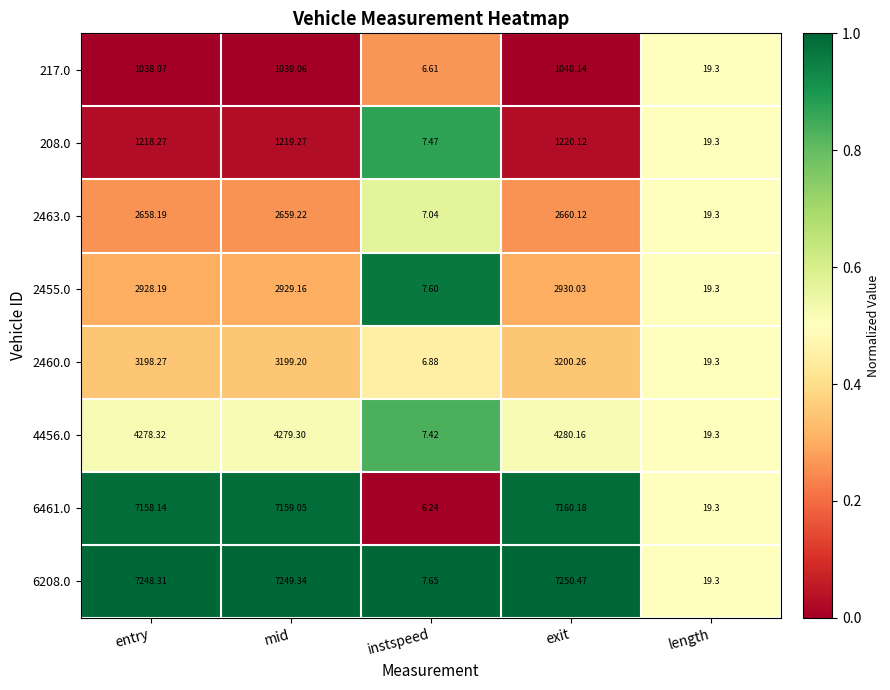

At which label does 2463.0 first exceed 2658?

entry